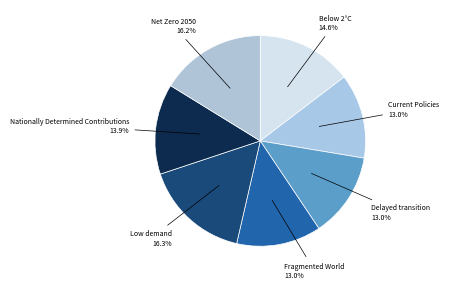

Does any single category account for the majority?

No